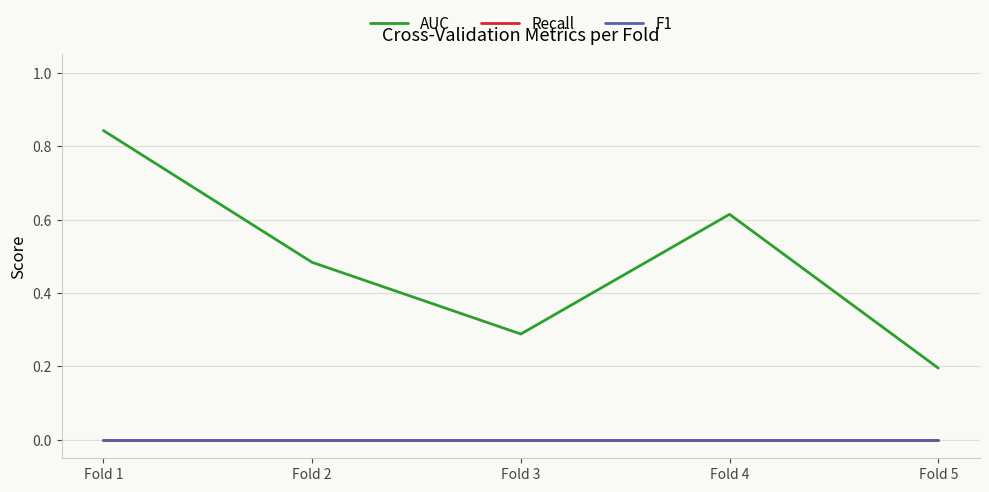

What is the average value of the AUC series?

0.5